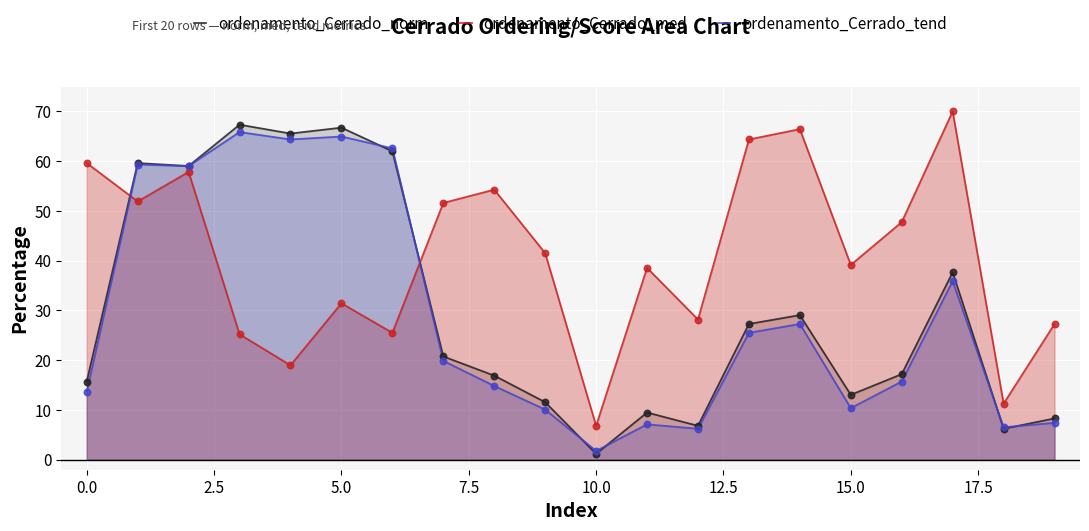

What are all the series names shown in the legend?

ordenamento_Cerrado_norm, ordenamento_Cerrado_med, ordenamento_Cerrado_tend